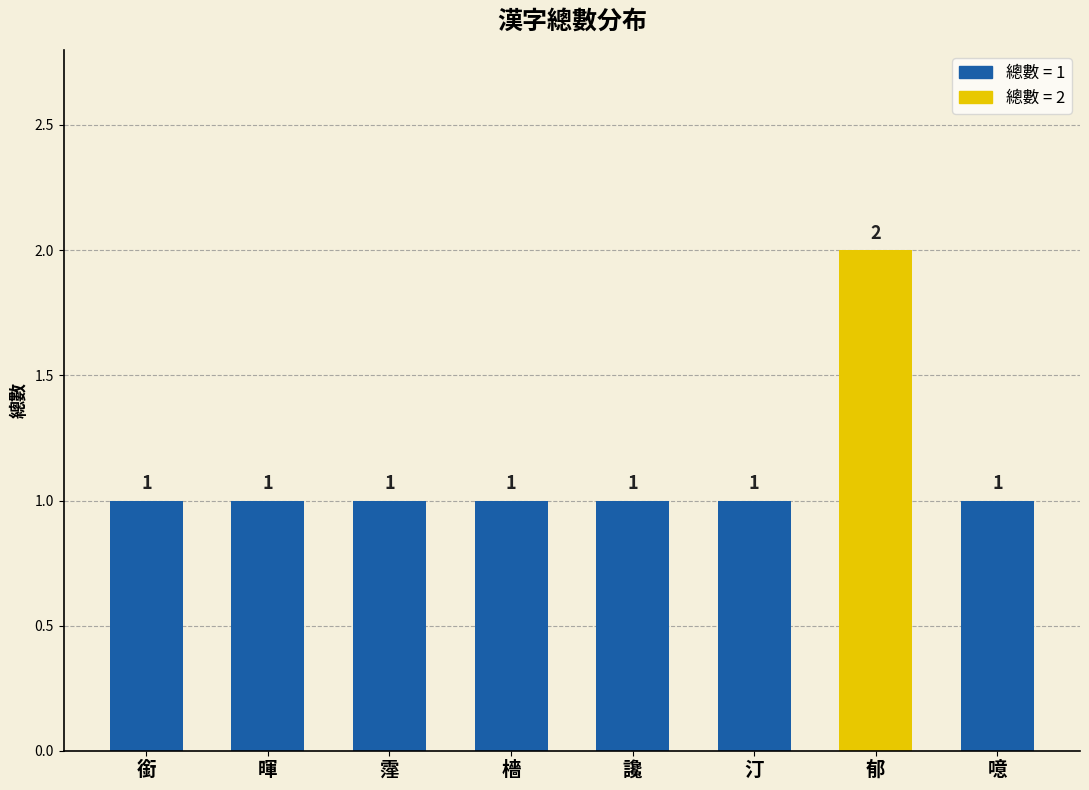

The value at 銜 is 1. True or false?

True